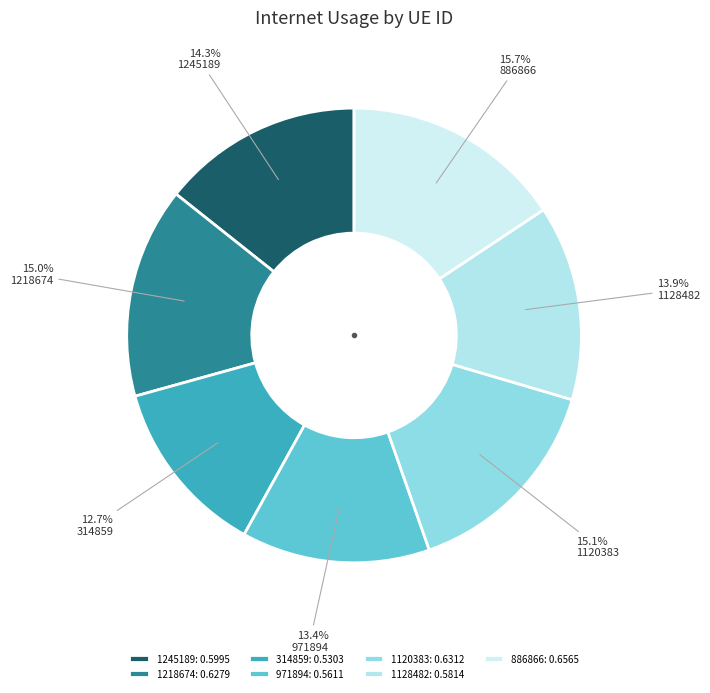

Rank the categories by value from lowest to highest.

314859, 971894, 1128482, 1245189, 1218674, 1120383, 886866